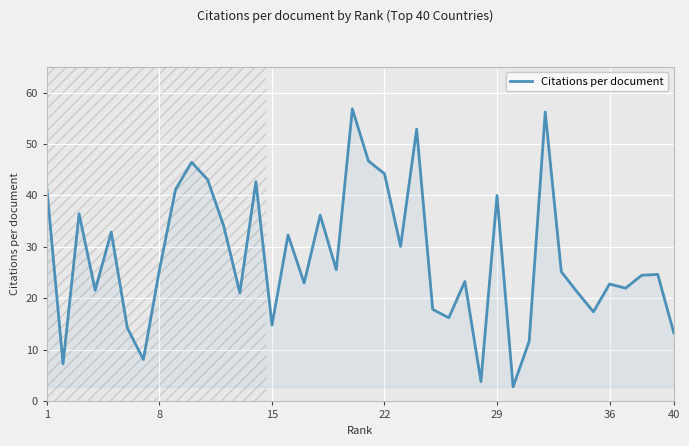

What is the difference between the maximum and minimum values?

54.0